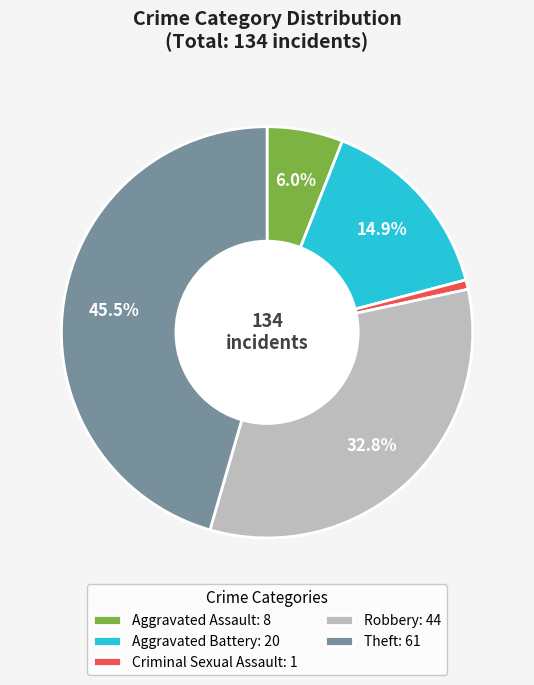

What is the largest slice in the pie chart?

Theft